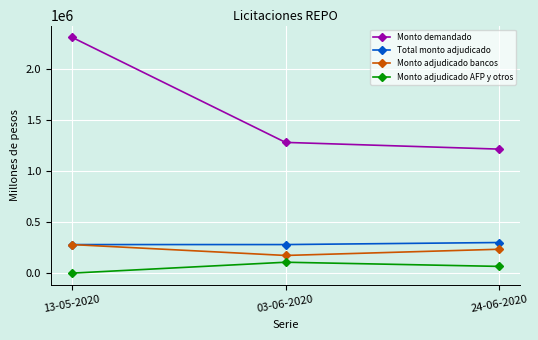

What position from the left is 03-06-2020?

2